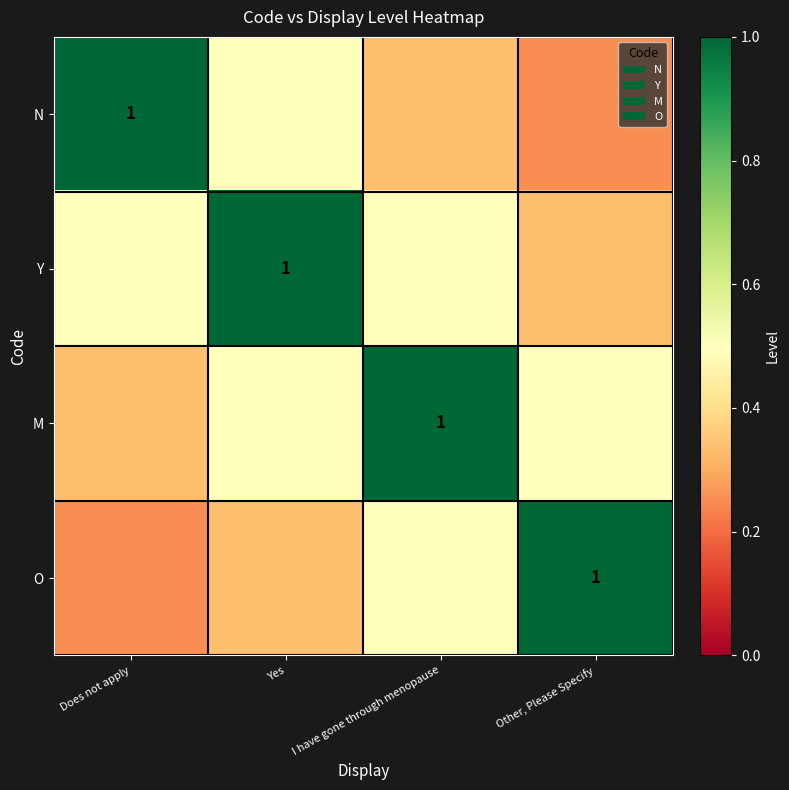

At Other, Please Specify, list the series in order from largest to smallest.

O, M, Y, N